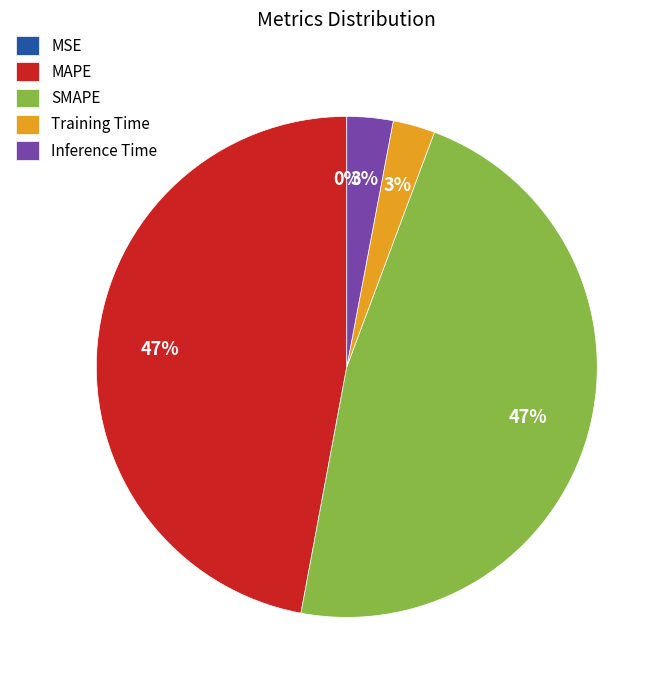

Does any single category account for the majority?

No